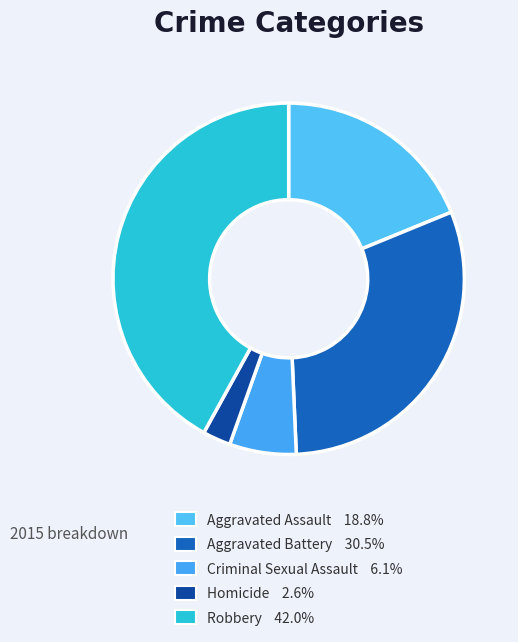

To the nearest percent, what is the difference between the largest and smallest slice percentages?

39%